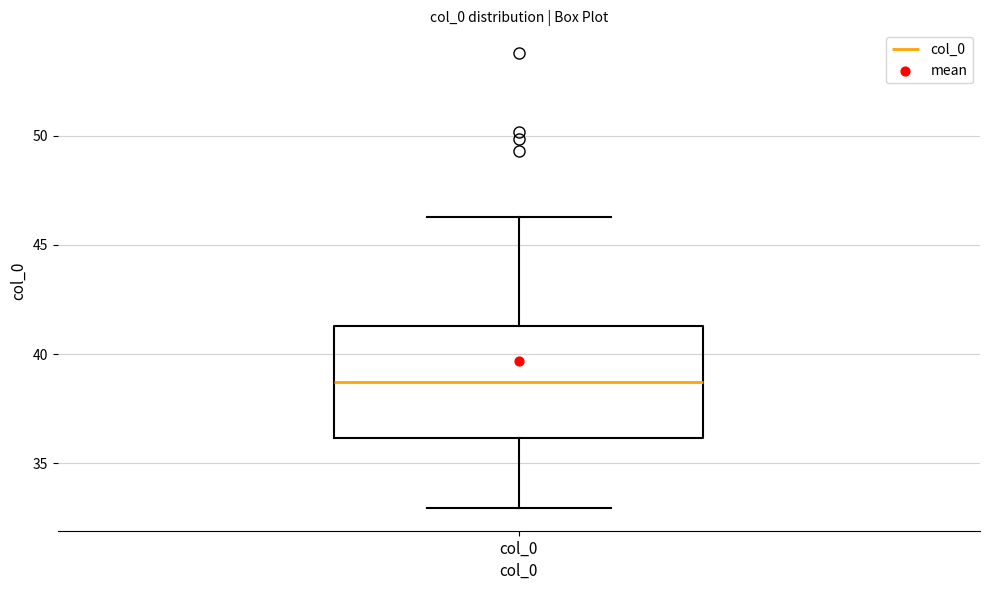

Transcribe this box plot: give where the median line is, the range the box spans, and where the two whiskers end, as read against the y-axis. The values are not printed on the chart, so give them approximately, as read against the axis.

median 38.5, box 36.0 to 41.5, whiskers 33.0 to 46.5